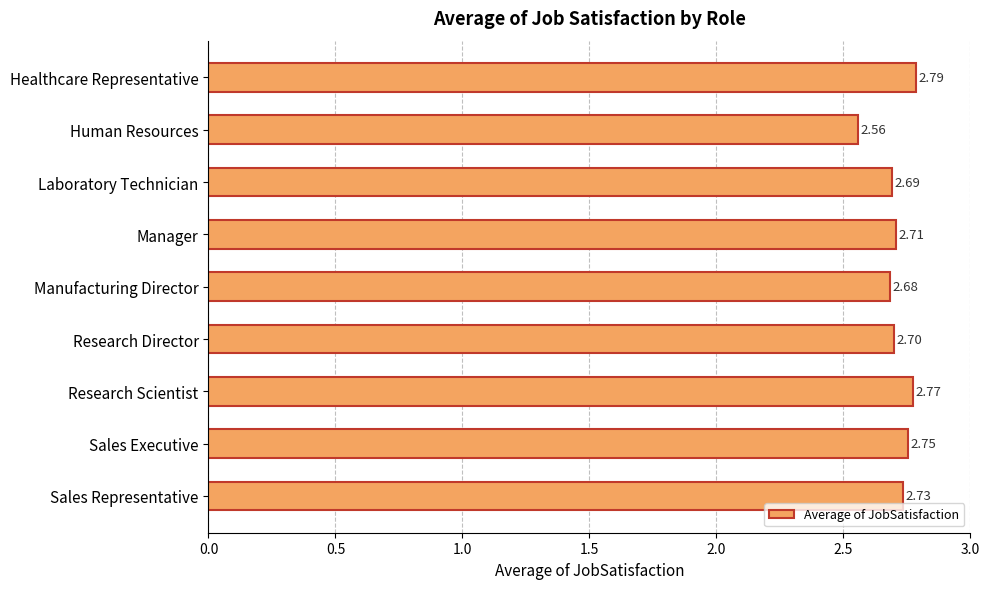

What is the ratio of the value at Research Director to the value at Manager?

1.0